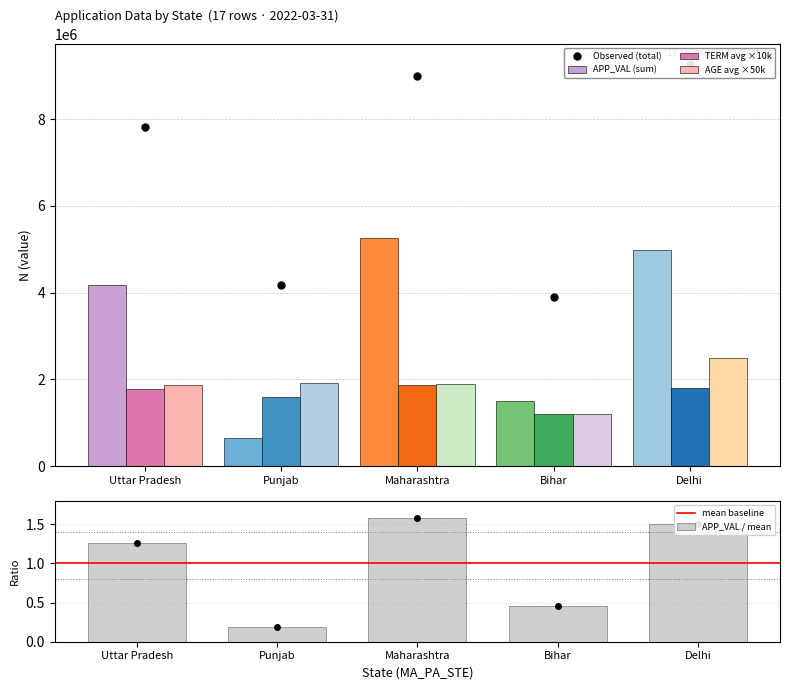

What is the average value of the AGE avg ×50k series?

1876500